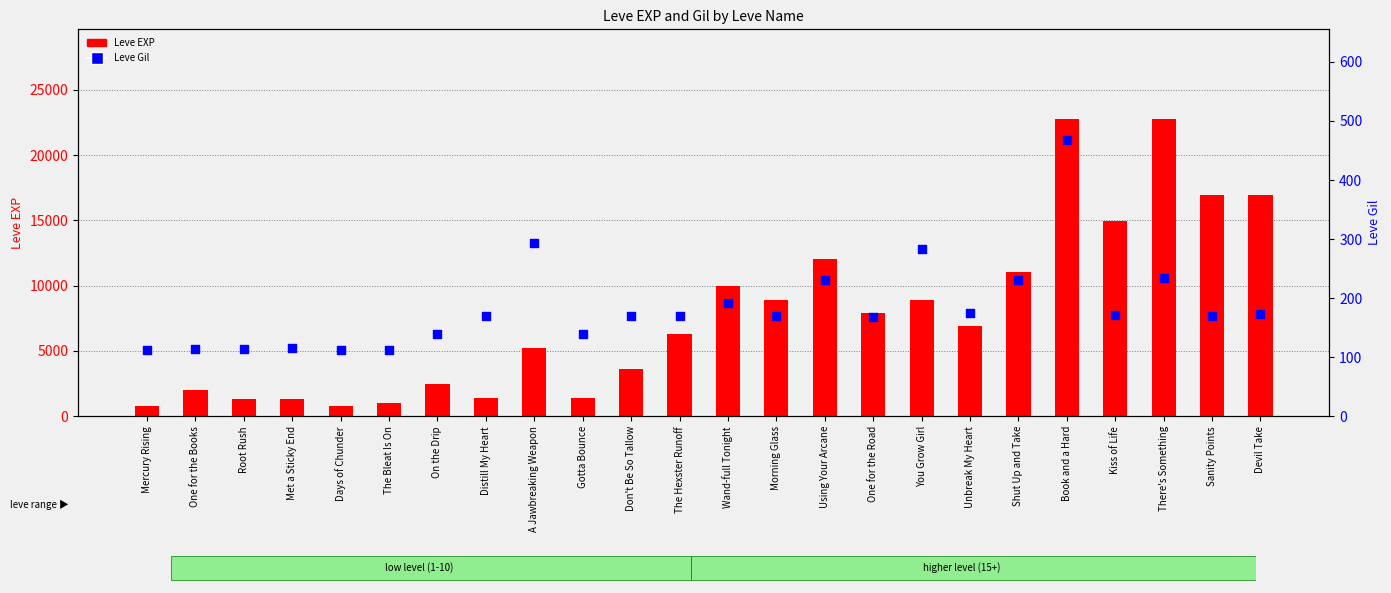

Which series has the largest total across all categories?

Leve EXP